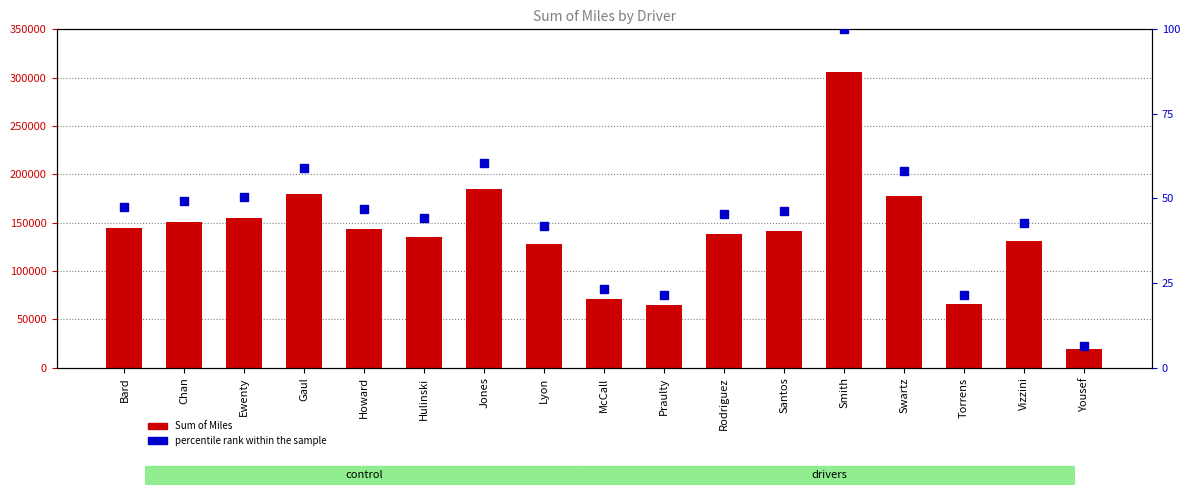

Which series has the largest total across all categories?

Sum of Miles